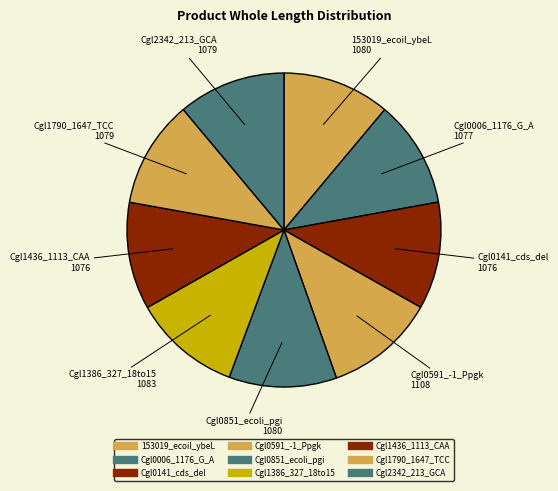

How many segments does this pie chart have?

9